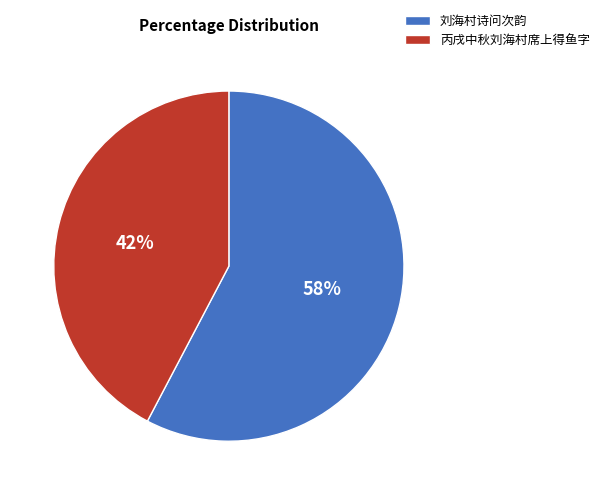

Which slice is the largest?

刘海村诗问次韵